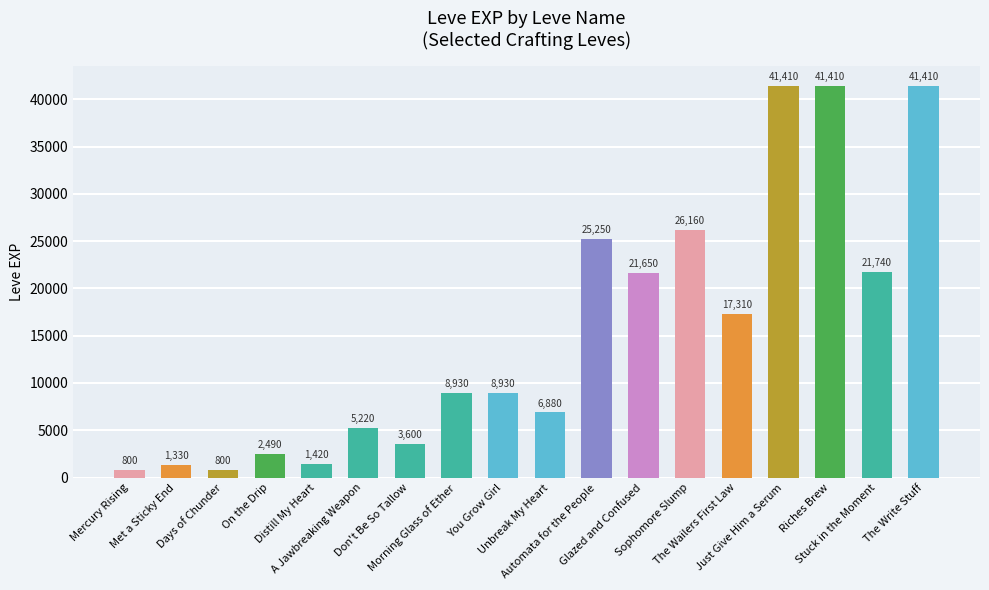

What is the value of the 9th bar from the left?

8930